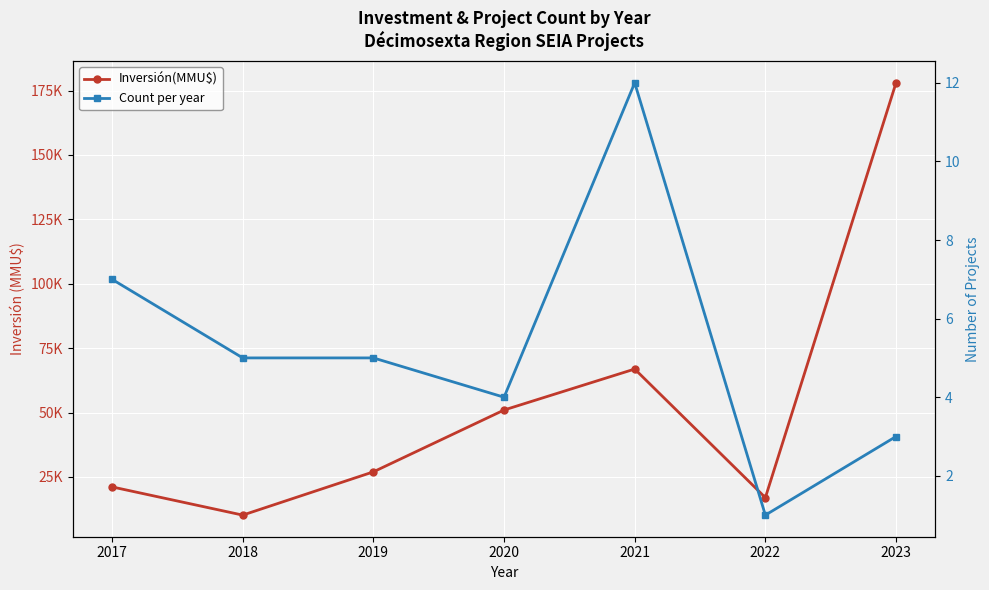

True or false: Inversión(MMU$) has a value of 17000 at 2022.

True